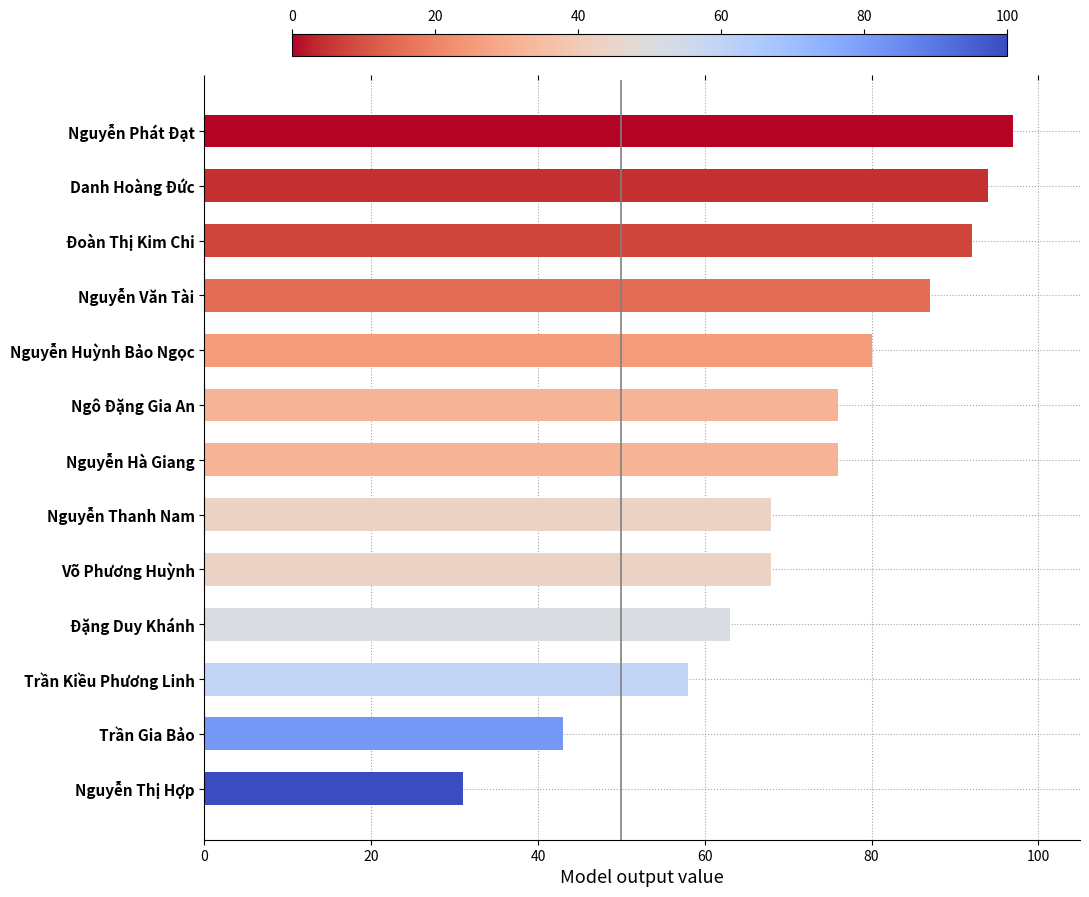

What is the difference between the values at Nguyễn Phát Đạt and Ngô Đặng Gia An?

21